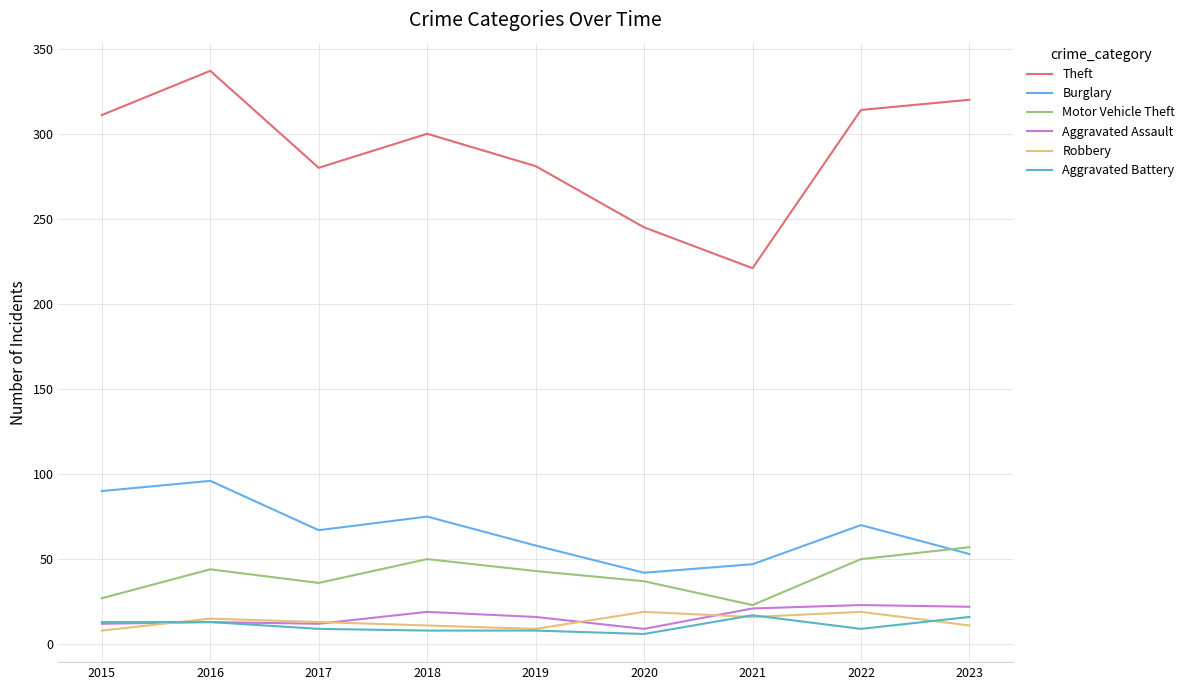

Is this an area chart (filled region under the line)?

No